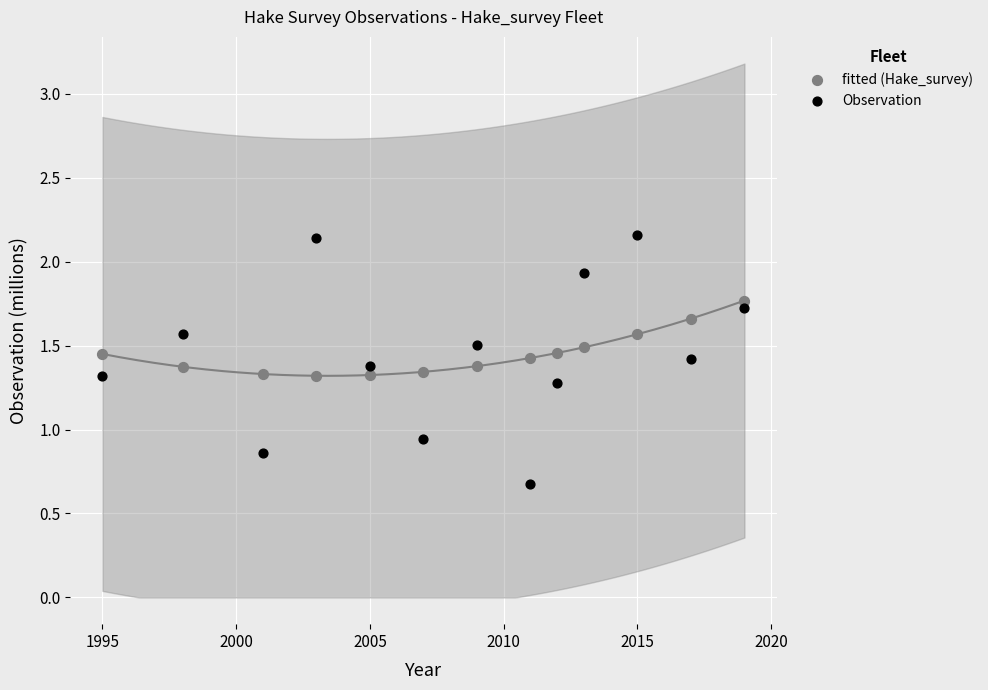

Across all data points, what is the range of X values (max minus min)?

24.0